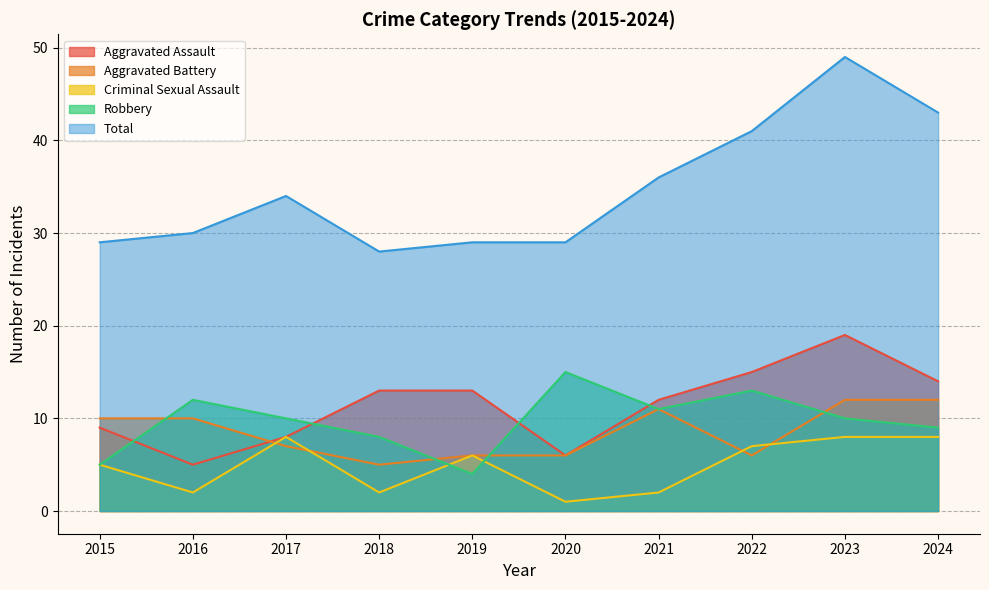

Reading left to right, transcribe all the data shown in this chart.

Aggravated Assault: 2015=9	2016=5	2017=8	2018=13	2019=13	2020=6	2021=12	2022=15	2023=19	2024=14
Aggravated Battery: 2015=10	2016=10	2017=7	2018=5	2019=6	2020=6	2021=11	2022=6	2023=12	2024=12
Criminal Sexual Assault: 2015=5	2016=2	2017=8	2018=2	2019=6	2020=1	2021=2	2022=7	2023=8	2024=8
Robbery: 2015=5	2016=12	2017=10	2018=8	2019=4	2020=15	2021=11	2022=13	2023=10	2024=9
Total: 2015=29	2016=30	2017=34	2018=28	2019=29	2020=29	2021=36	2022=41	2023=49	2024=43